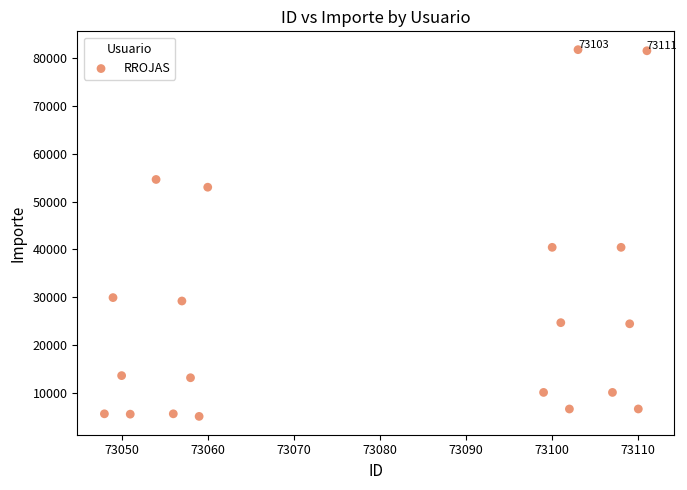

How many data points are displayed?

20